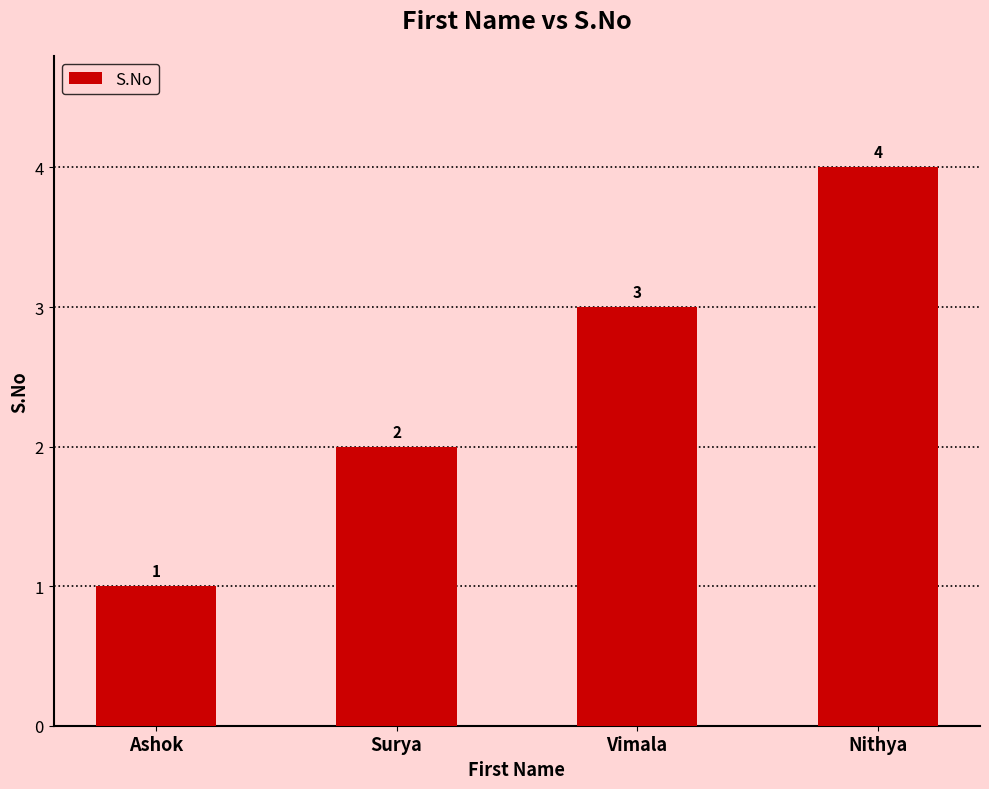

How many categories are shown in the chart?

4